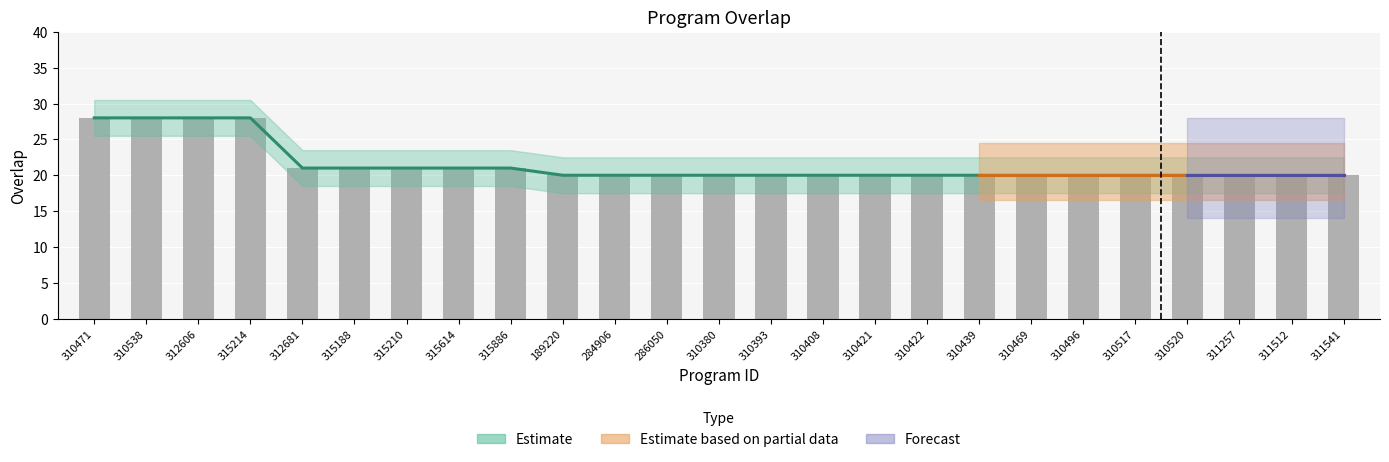

List the labels in order of value, smallest first.

189220, 284906, 286050, 310380, 310393, 310408, 310421, 310422, 310439, 310469, 310496, 310517, 310520, 311257, 311512, 311541, 312681, 315188, 315210, 315614, 315886, 310471, 310538, 312606, 315214